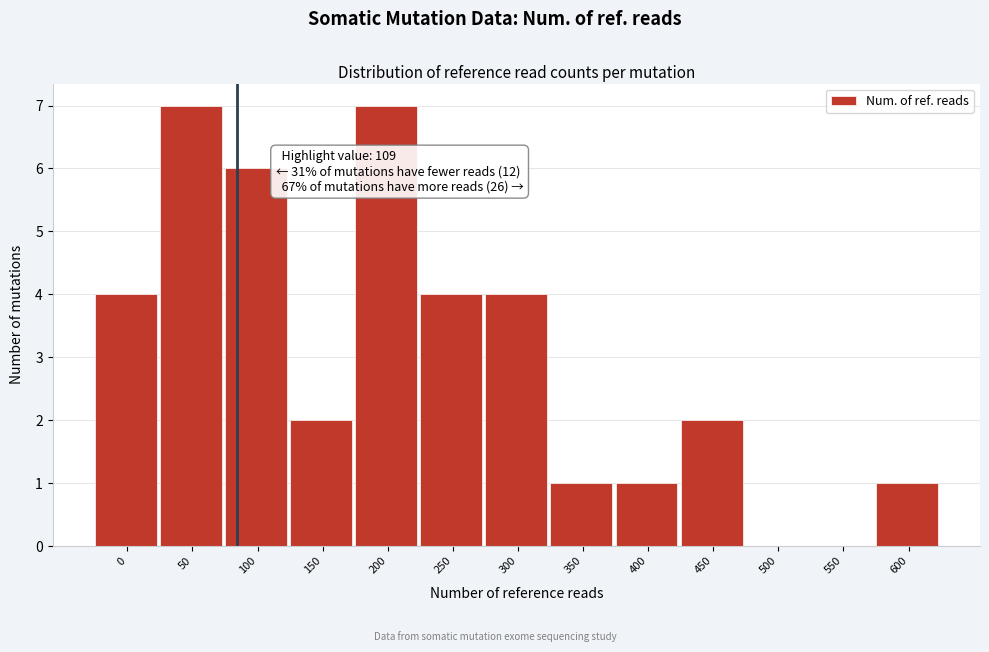

Reading left to right, extract all data points from this chart.

0=4	50=7	100=6	150=2	200=7	250=4	300=4	350=1	400=1	450=2	500=0	550=0	600=1